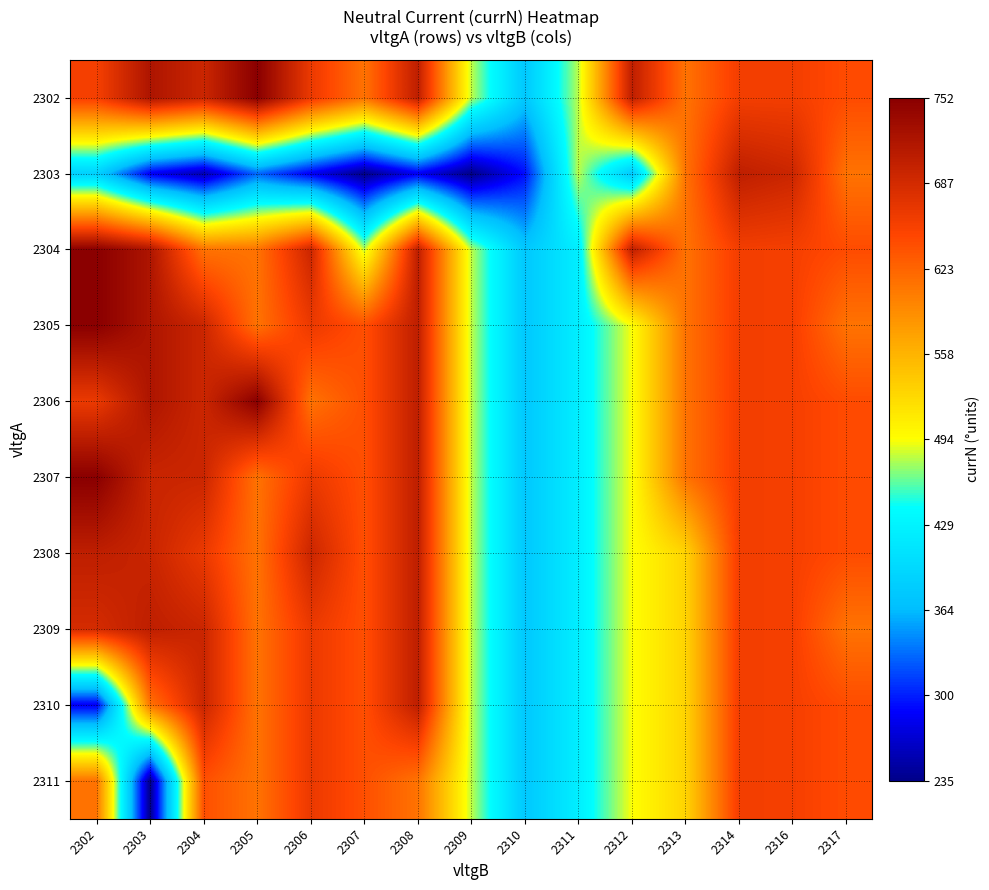

At how many categories does at least one series exceed 751?

2